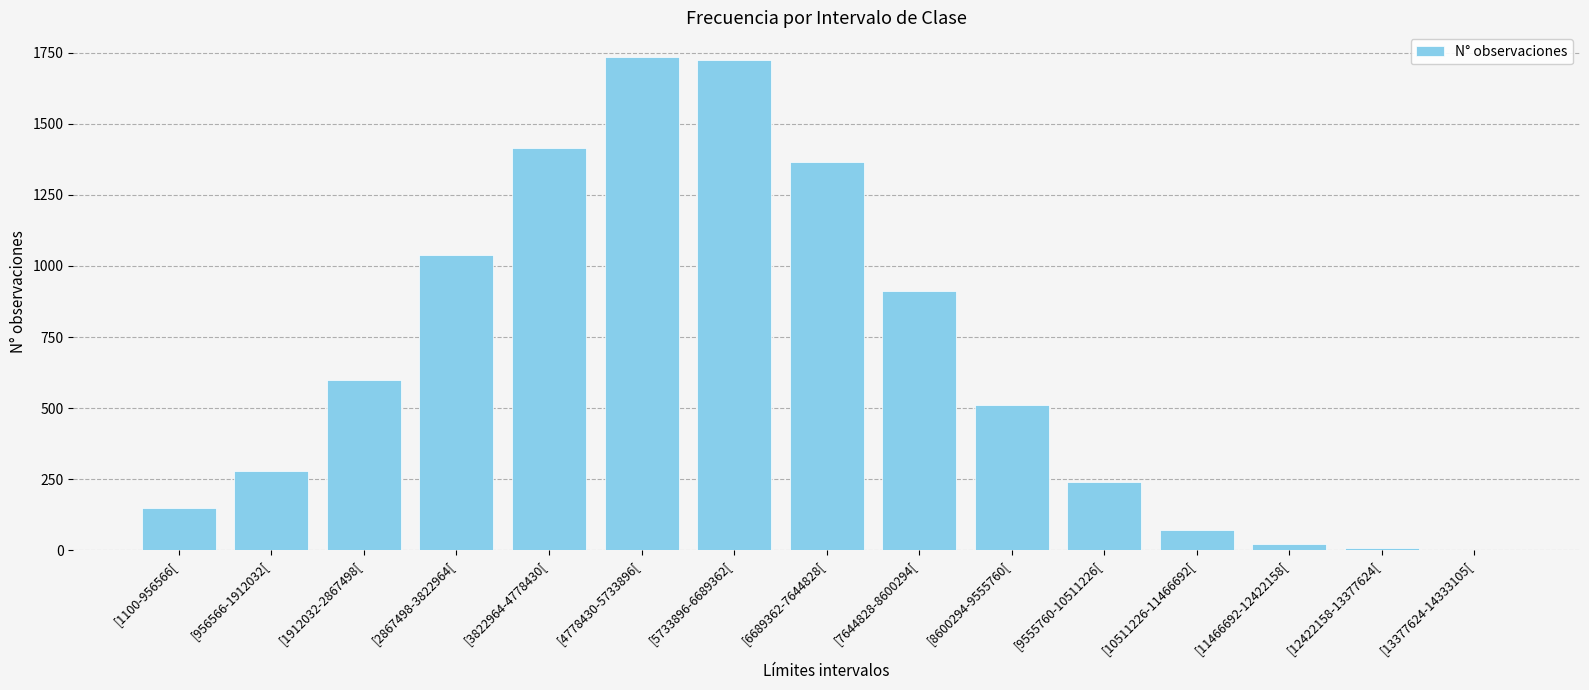

Where is the data nearest to the value 868?

[7644828-8600294[